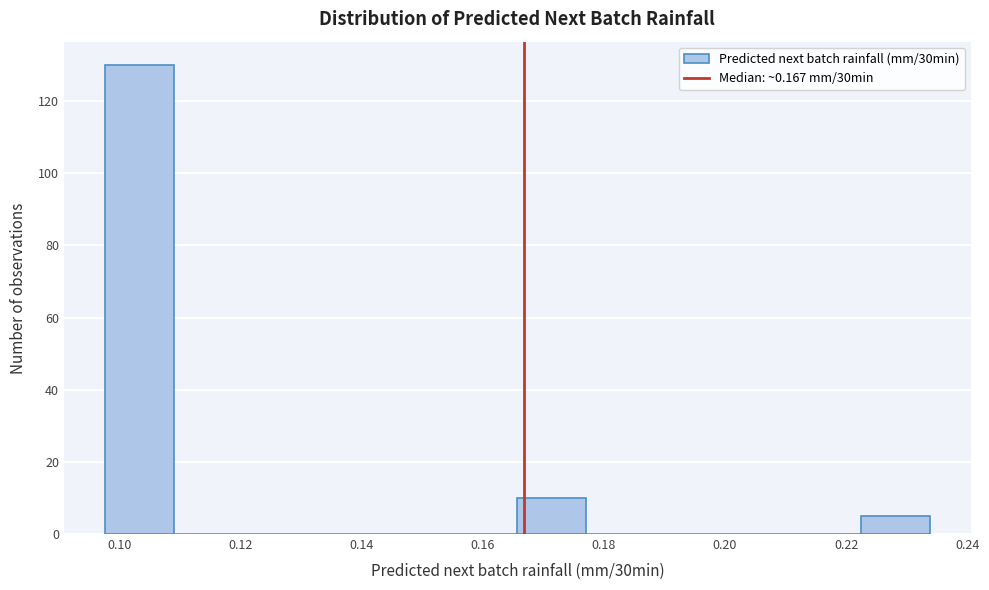

Reading left to right, list every bar in this chart as the range it spans on the x-axis followed by its height. Neither the bar edges nor the heights are printed on the chart, so give them approximately, as read against the axes.

0.098 to 0.108: 130
0.108 to 0.120: 0
0.120 to 0.132: 0
0.132 to 0.144: 0
0.144 to 0.154: 0
0.154 to 0.166: 0
0.166 to 0.178: 10
0.178 to 0.188: 0
0.188 to 0.200: 0
0.200 to 0.212: 0
0.212 to 0.222: 0
0.222 to 0.234: 6